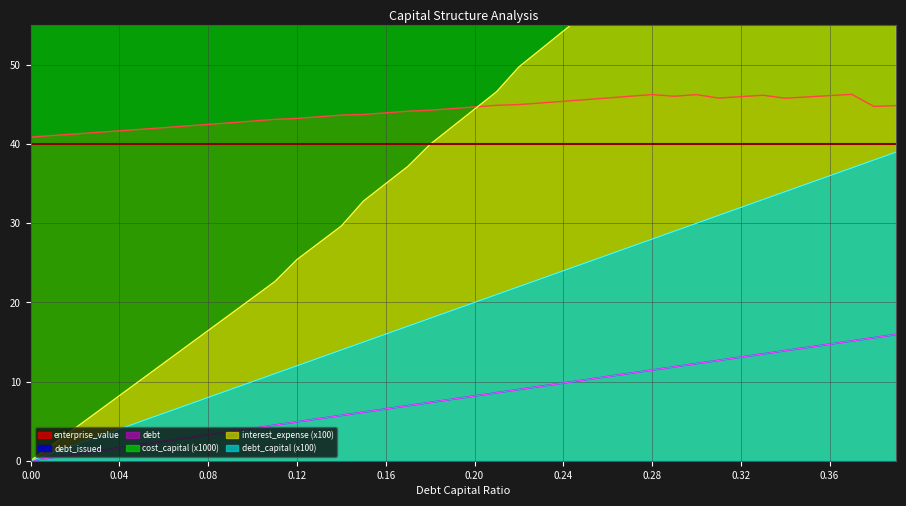

Rank the series by their maximum value, from highest to lowest.

interest_expense, cost_capital, enterprise_value, debt_capital, debt_issued, debt